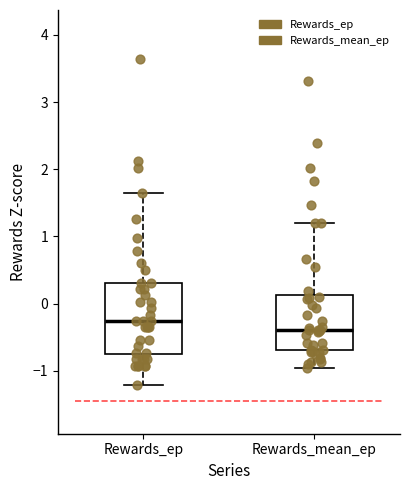

Reading left to right, transcribe this box plot: for each box, give where its median line is, the range the box spans, and where its two whiskers end, as read against the y-axis. The values are not printed on the chart, so give them approximately, as read against the axis.

Rewards_ep: median -0.3, box -0.8 to 0.3, whiskers -1.2 to 1.6
Rewards_mean_ep: median -0.4, box -0.7 to 0.1, whiskers -1.0 to 1.2